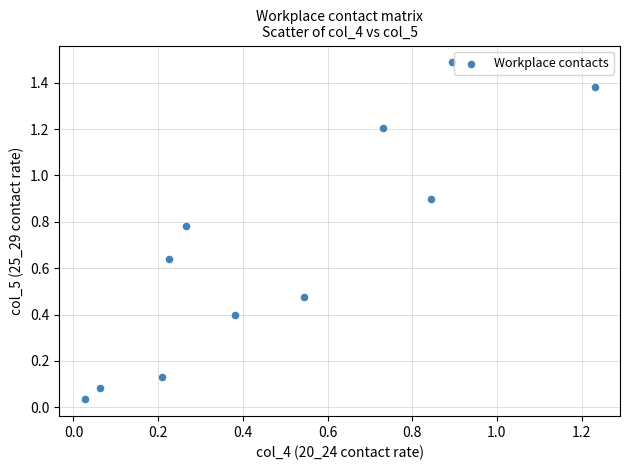

What is the average Y value?

0.7